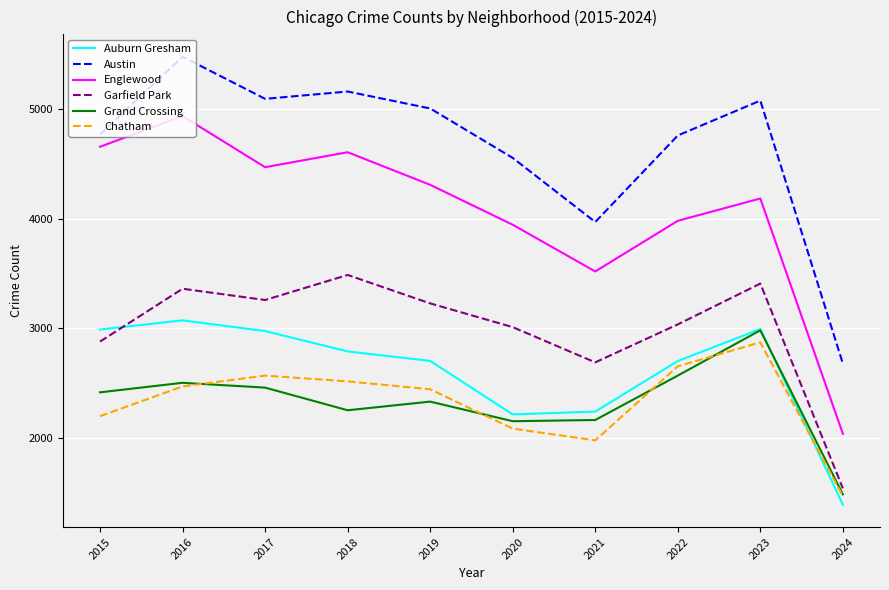

Which series has the widest spread of values?

Englewood